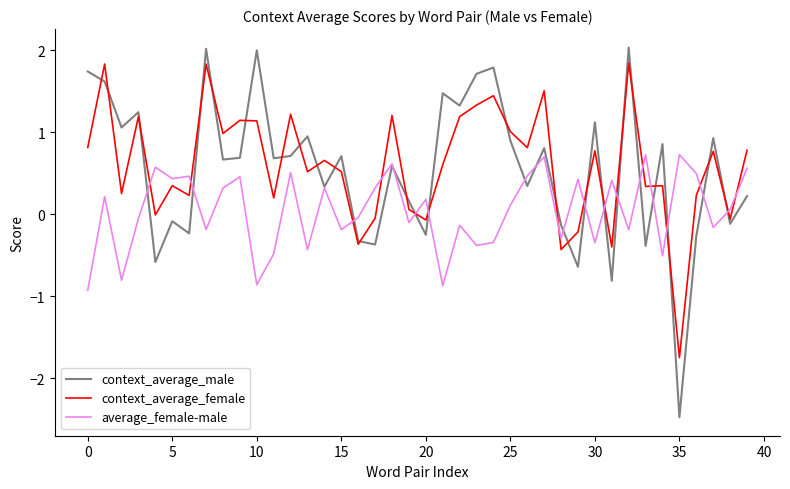

What is the maximum value for context_average_male?

2.0